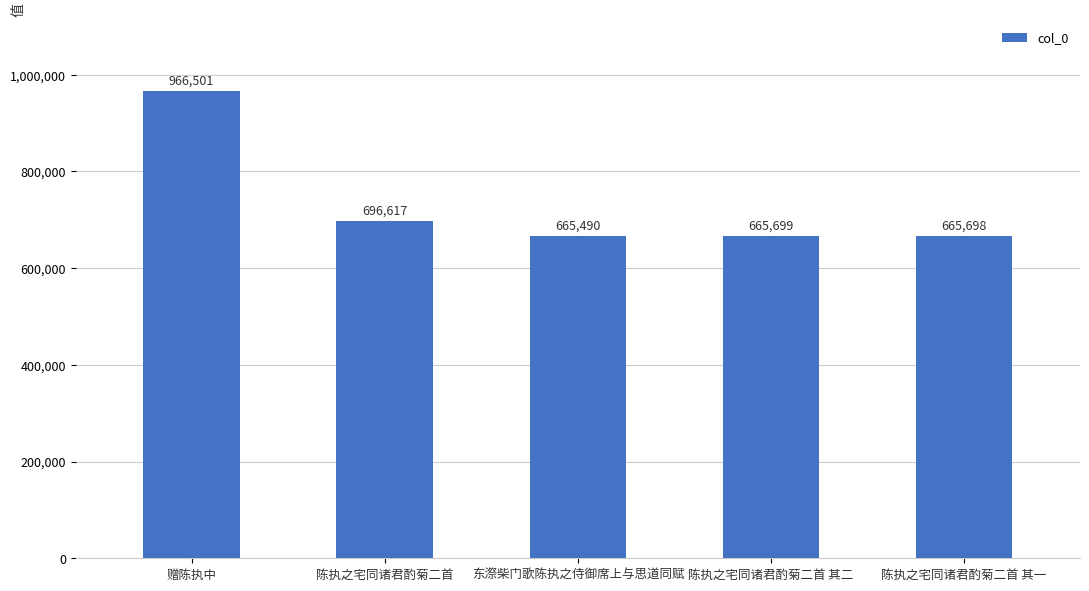

What is the change in value from 赠陈执中 to 东漈柴门歌陈执之侍御席上与思道同赋?

-301011